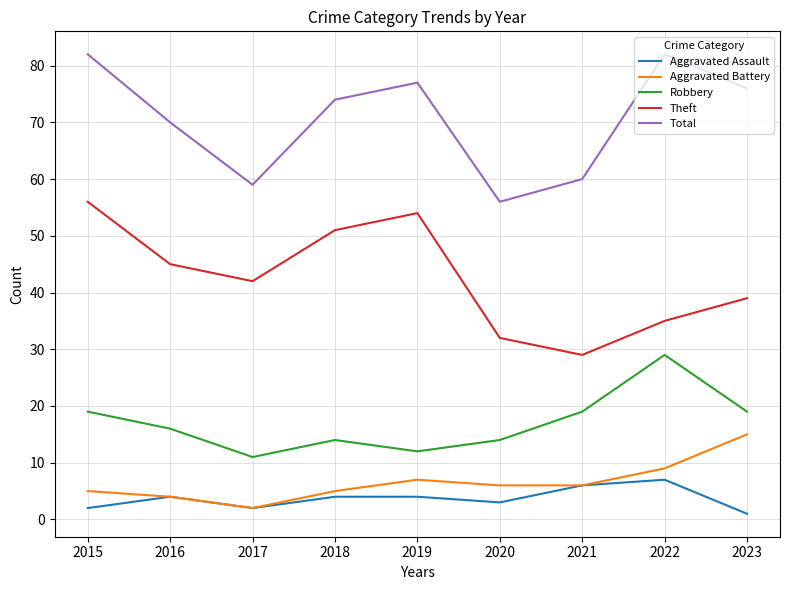

True or false: Theft and Aggravated Battery cross at least once.

False